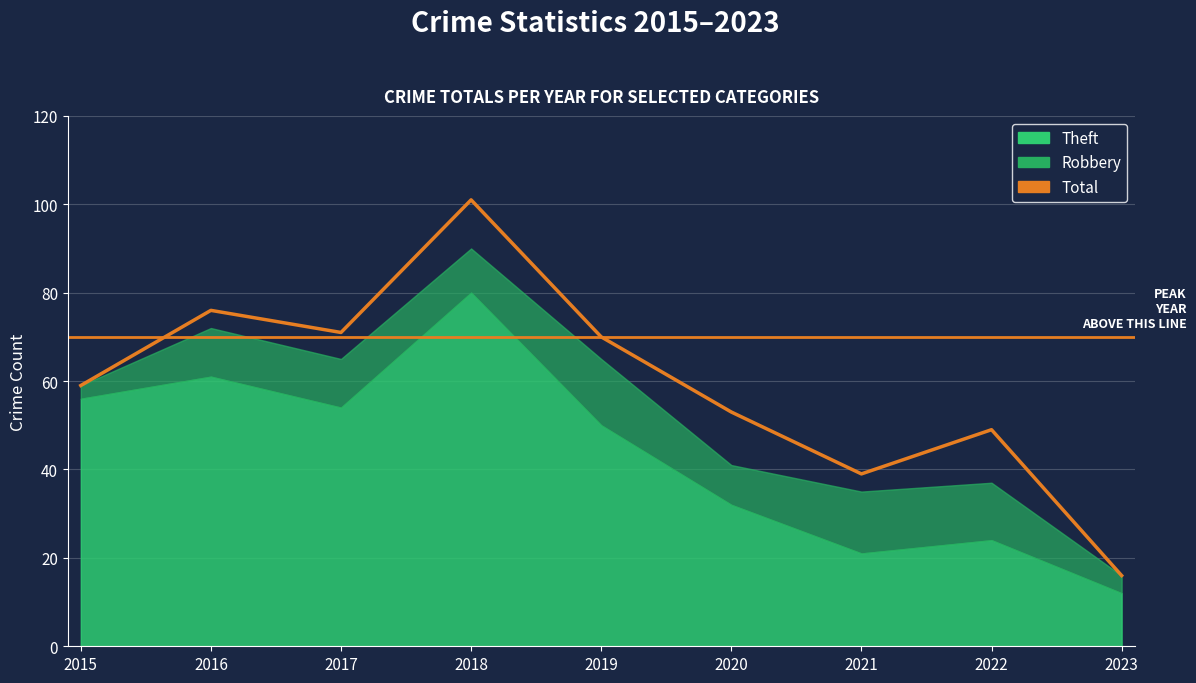

What value does the data have at 2016, to the nearest 10?

80